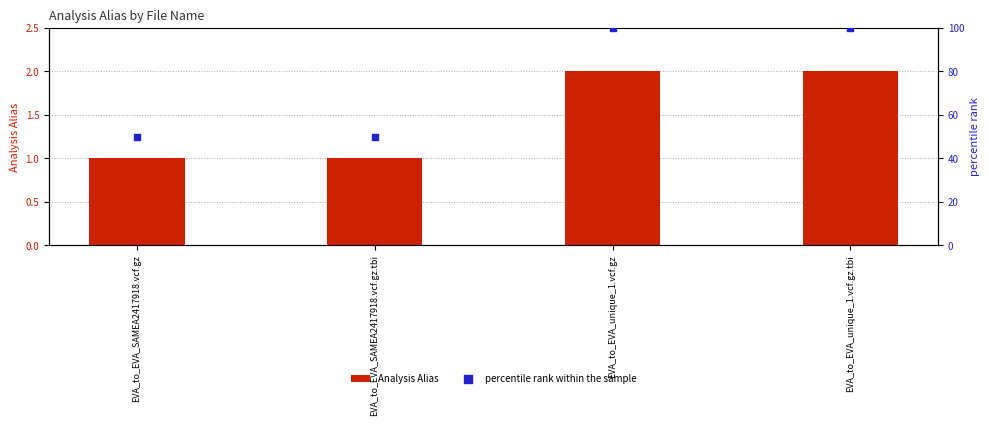

Which series has the widest spread of Y values?

percentile rank within the sample